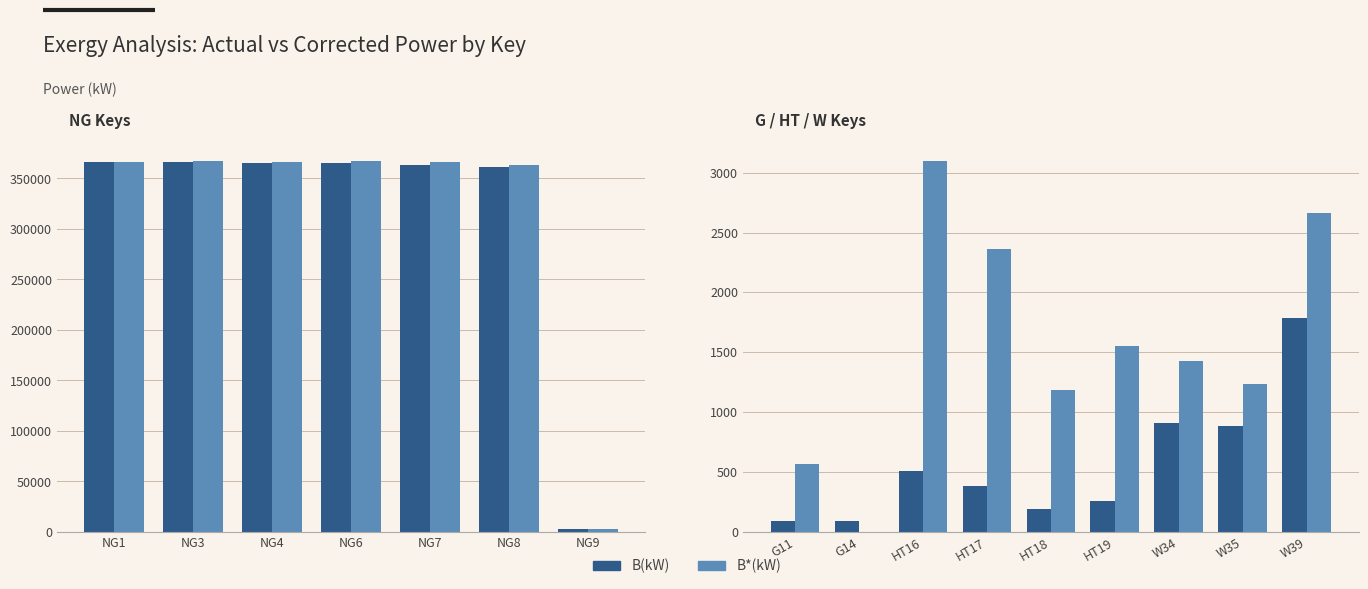

Is it true that B*(kW) equals 2750.0 at HT19?

False